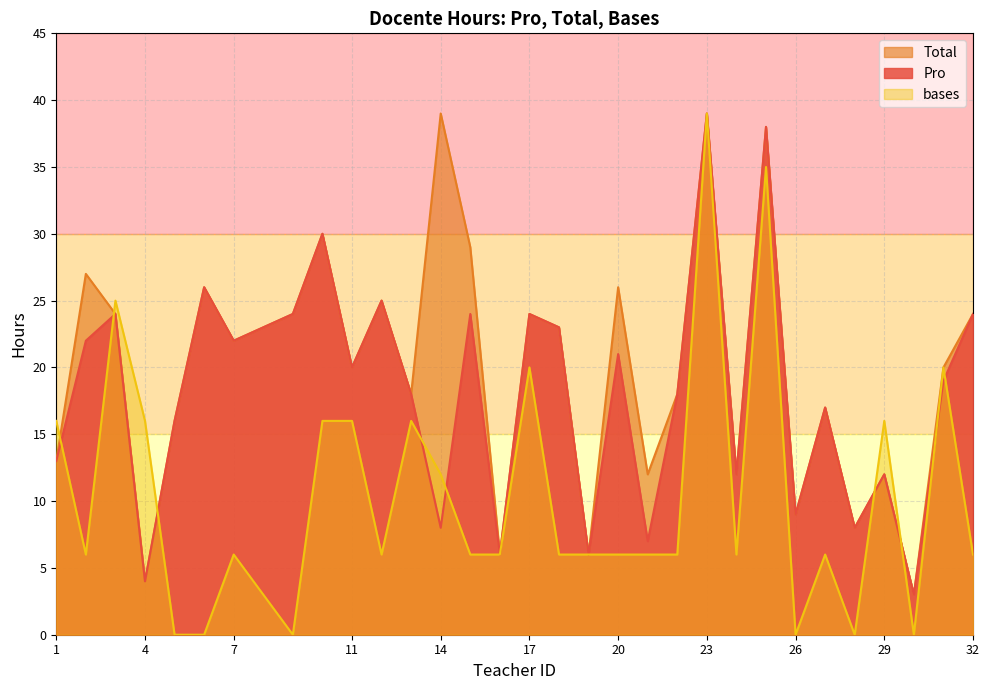

Reading left to right, extract all data points from this chart.

Pro: 1=13	2=22	3=24	4=4	5=16	6=26	7=22	9=24	10=30	11=20	12=25	13=18	14=8	15=24	16=6	17=24	18=23	19=6	20=21	21=7	22=18	23=39	24=12	25=38	26=9	27=17	28=8	29=12	30=3	31=19	32=24
Total: 1=13	2=27	3=24	4=4	5=16	6=26	7=22	9=24	10=30	11=20	12=25	13=18	14=39	15=29	16=6	17=24	18=23	19=6	20=26	21=12	22=18	23=39	24=12	25=38	26=9	27=17	28=8	29=12	30=3	31=20	32=24
bases: 1=16	2=6	3=25	4=16	5=0	6=0	7=6	9=0	10=16	11=16	12=6	13=16	14=12	15=6	16=6	17=20	18=6	19=6	20=6	21=6	22=6	23=39	24=6	25=35	26=0	27=6	28=0	29=16	30=0	31=20	32=6